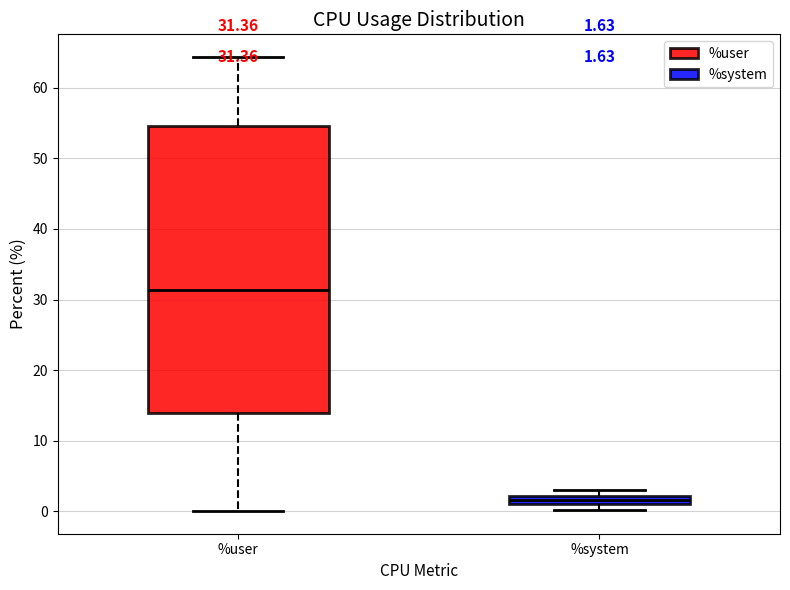

Comparing the boxes themselves (not the whiskers), which one is the tallest?

%user